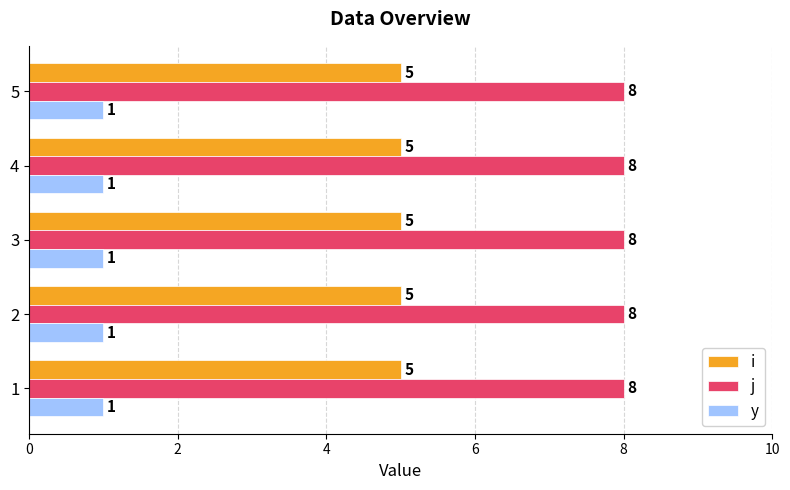

What is the maximum value for y?

1